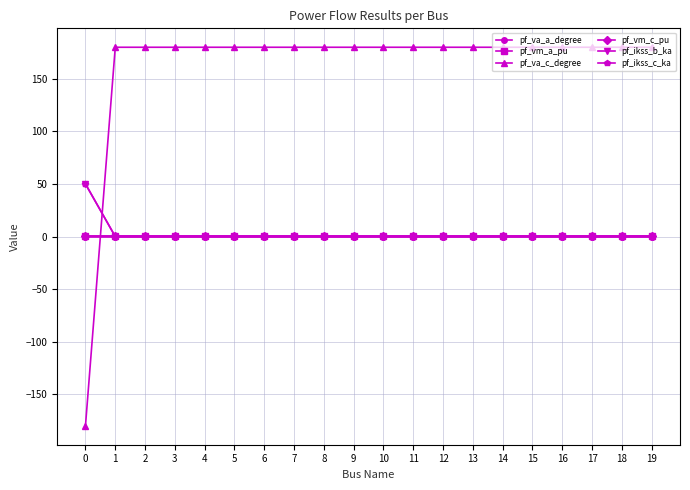

Reading left to right, extract all data points from this chart.

pf_va_a_degree: -0.0	0.0	0.0	0.0	0.0	0.0	0.0	0.0	0.0	0.0	0.0	0.0	0.0	0.0	0.0	0.0	0.0	0.0	0.0	0.0
pf_vm_a_pu: 1.0	1.0	1.0	1.0	1.0	1.0	1.0	1.0	1.0	1.0	1.0	1.0	1.0	1.0	1.0	1.0	1.0	1.0	1.0	1.0
pf_va_c_degree: -180.0	180.0	180.0	180.0	180.0	180.0	180.0	180.0	180.0	180.0	180.0	180.0	180.0	180.0	180.0	180.0	180.0	180.0	180.0	180.0
pf_vm_c_pu: 1.0	1.0	1.0	1.0	1.0	1.0	1.0	1.0	1.0	1.0	1.0	1.0	1.0	1.0	1.0	1.0	1.0	1.0	1.0	1.0
pf_ikss_b_ka: 50.0	0.0	0.0	0.0	0.0	0.0	0.0	0.0	0.0	0.0	0.0	0.0	0.0	0.0	0.0	0.0	0.0	0.0	0.0	0.0
pf_ikss_c_ka: 50.0	0.0	0.0	0.0	0.0	0.0	0.0	0.0	0.0	0.0	0.0	0.0	0.0	0.0	0.0	0.0	0.0	0.0	0.0	0.0